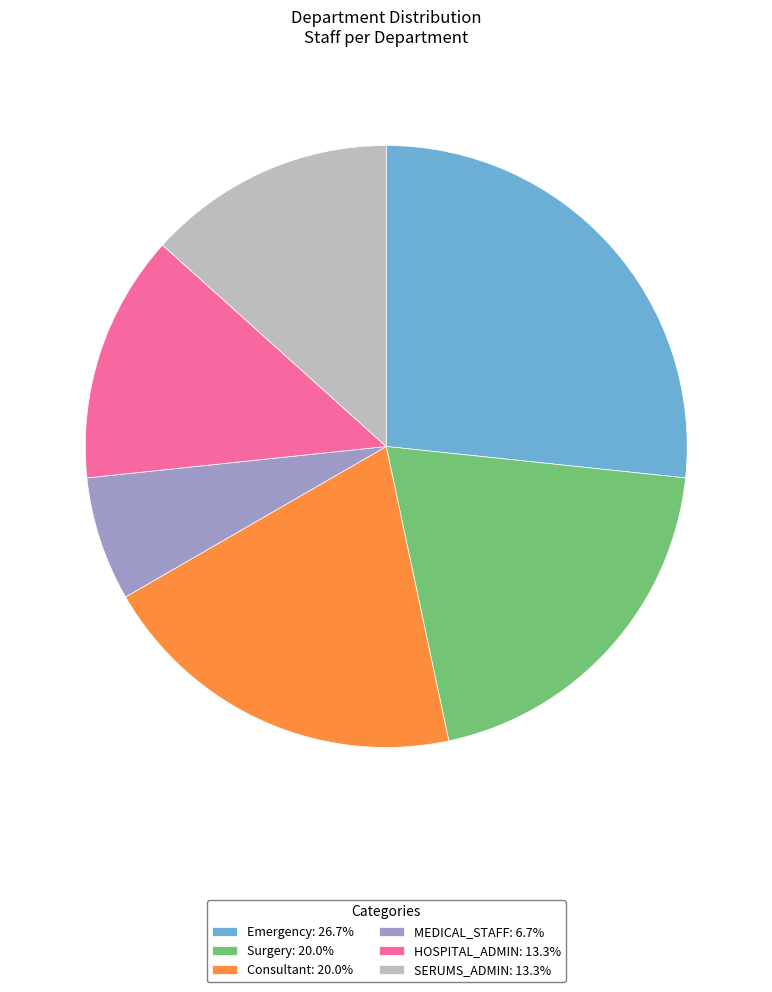

Do Emergency: 26.7% and Consultant: 20.0% together represent more than half of the pie?

No